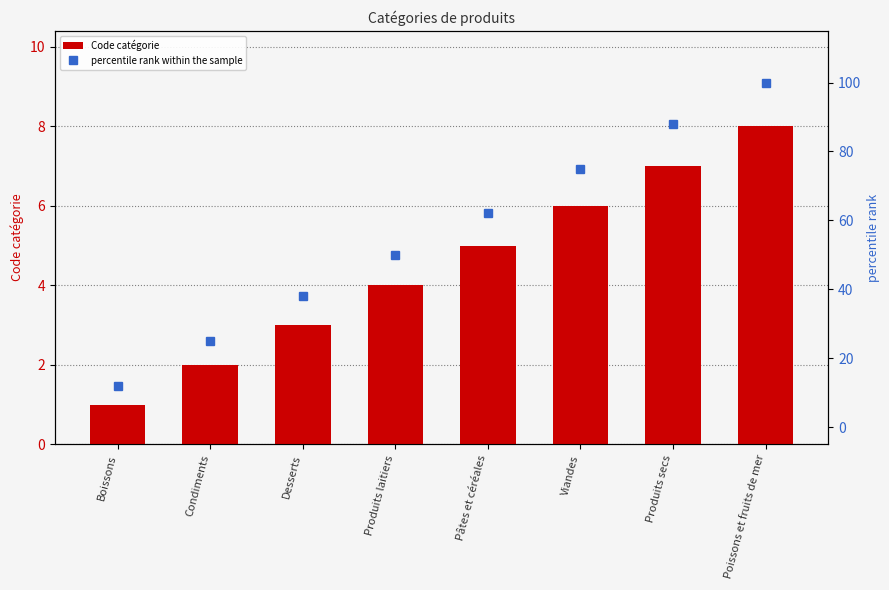

The value of percentile rank within the sample at Pâtes et céréales is 62. True or false?

True